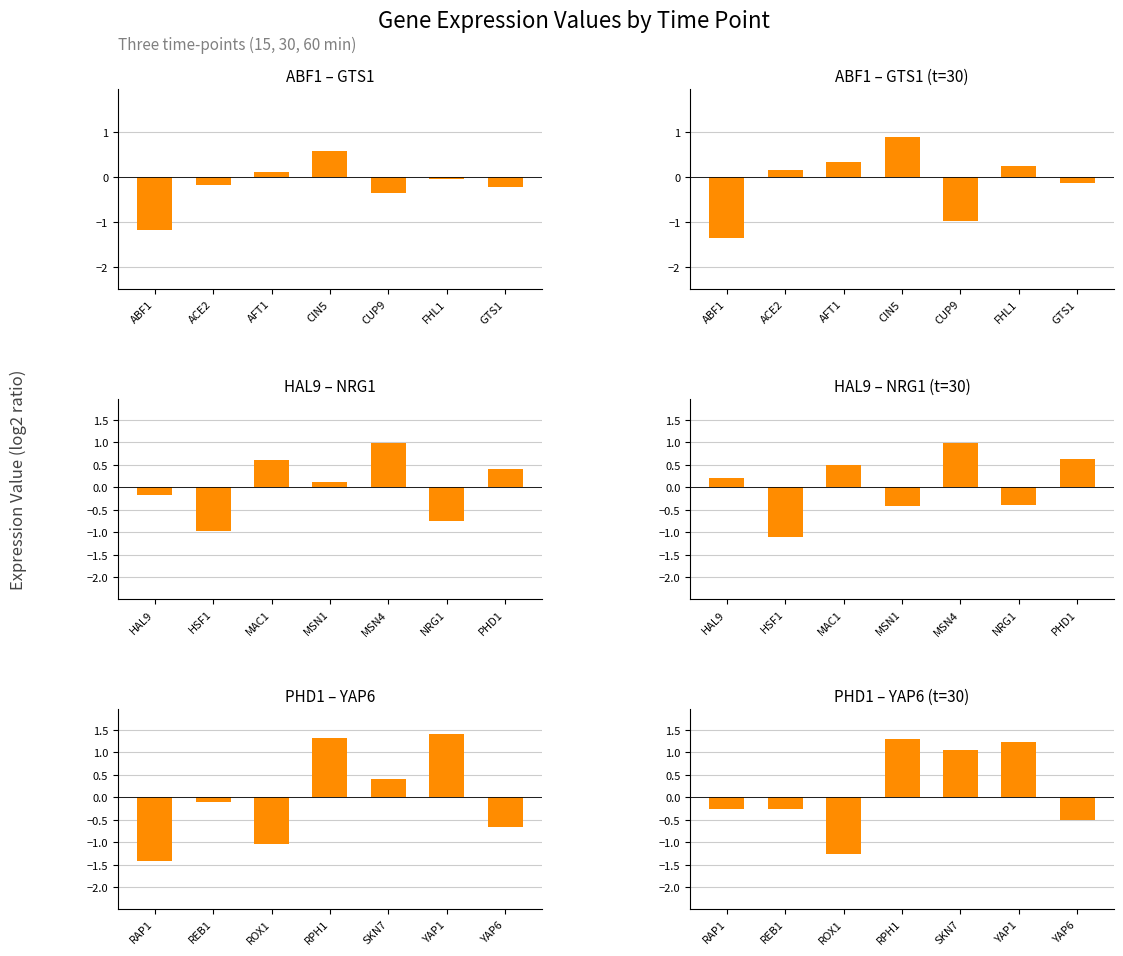

What is the smallest value displayed?

-1.4